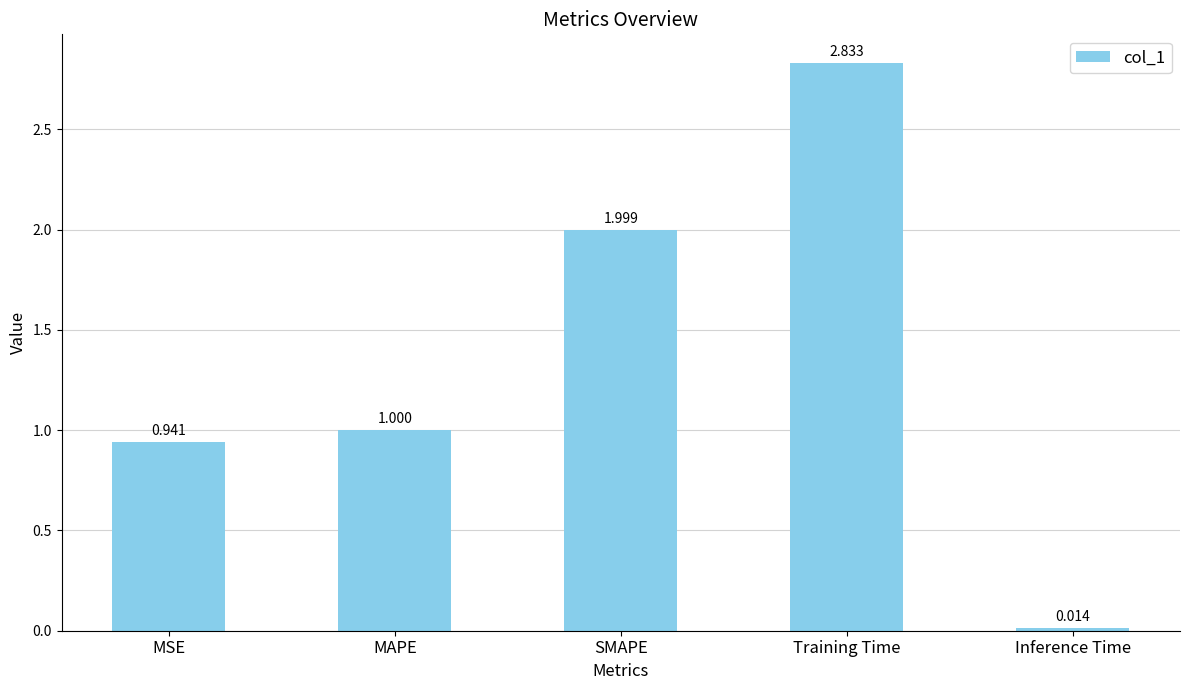

Are the bars horizontal?

No